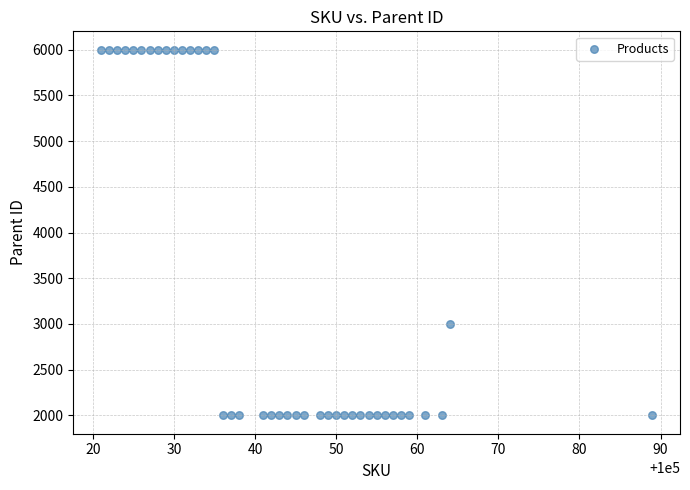

What Y value in the scatter plot is closest to 4000?

3000